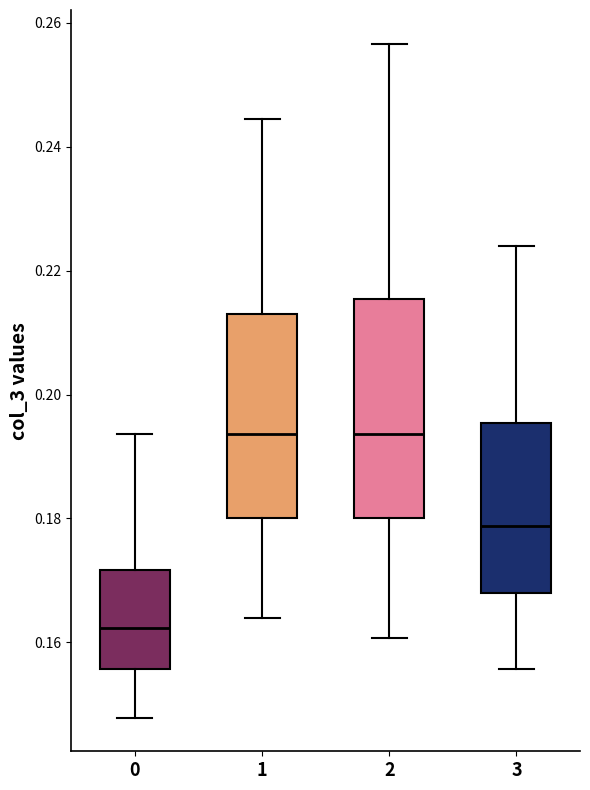

Reading left to right, transcribe this box plot: for each box, give where its median line is, the range the box spans, and where its two whiskers end, as read against the y-axis. The values are not printed on the chart, so give them approximately, as read against the axis.

0: median 0.162, box 0.156 to 0.172, whiskers 0.148 to 0.194
1: median 0.194, box 0.180 to 0.212, whiskers 0.164 to 0.244
2: median 0.194, box 0.180 to 0.216, whiskers 0.160 to 0.256
3: median 0.178, box 0.168 to 0.196, whiskers 0.156 to 0.224